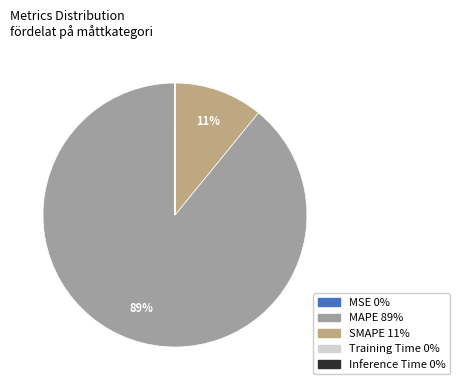

Which slice is the largest?

MAPE